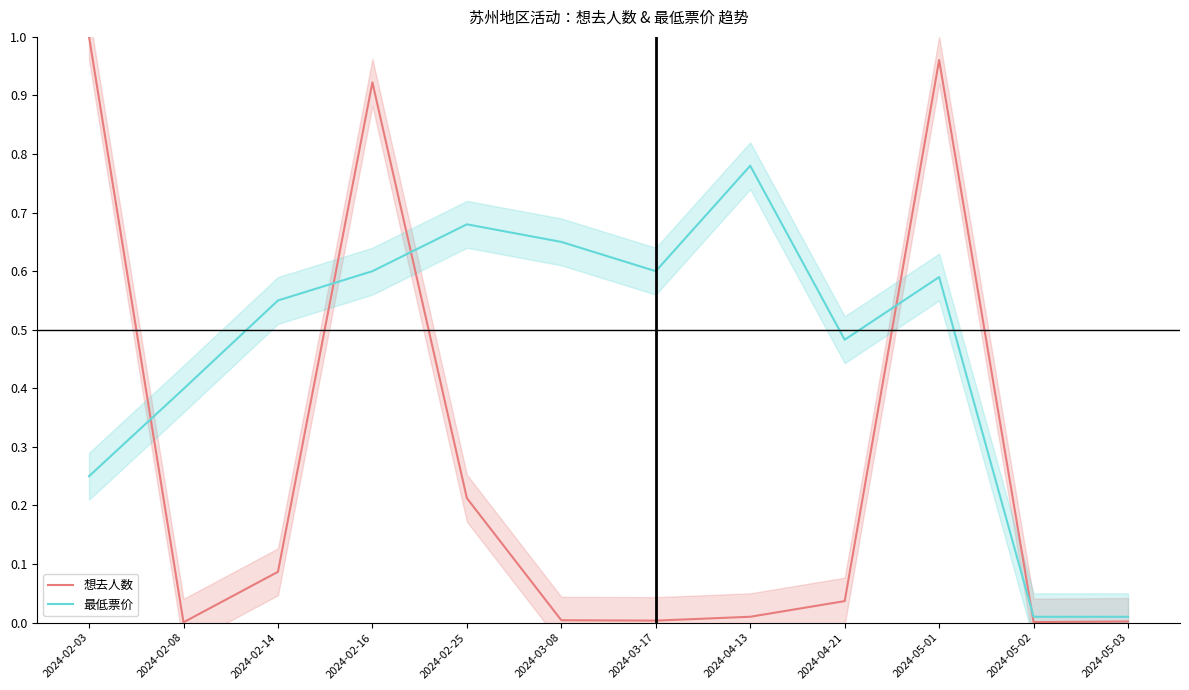

Rank the series at 2024-02-16 from highest to lowest value.

想去人数, 最低票价